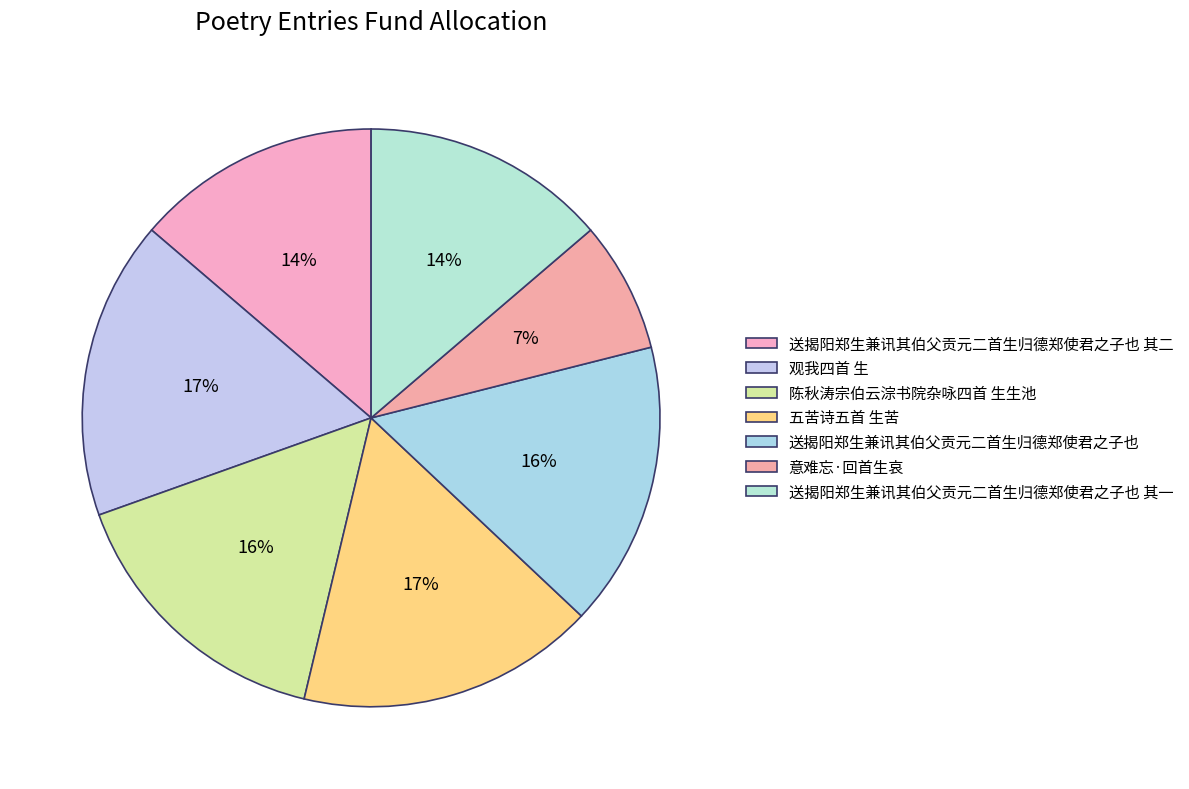

What percentage is the 五苦诗五首 生苦 slice, to the nearest percent?

17%